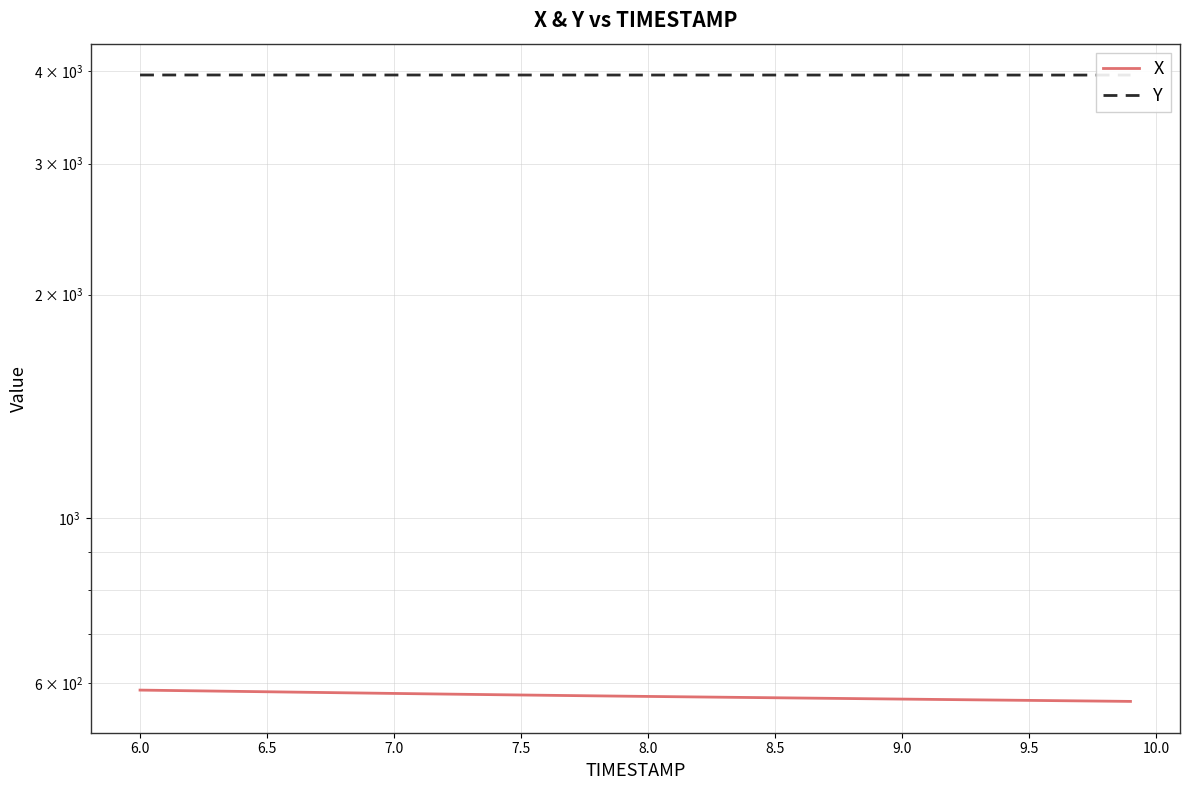

Reading right to left, what are all the values shown in this chart?

X: 567.3	567.8	568.2	568.7	569.1	569.5	570.0	570.5	570.9	571.4	571.8	572.3	572.8	573.3	573.7	574.2	574.7	575.1	575.6	576.1	576.6	577.1	577.6	578.1	578.7	579.2	579.8	580.3	580.9	581.5	582.1	582.7	583.3	583.9	584.5	585.1	585.7	586.3	586.9	587.5
Y: 3948.2	3948.2	3948.3	3948.3	3948.3	3948.3	3948.4	3948.4	3948.4	3948.4	3948.5	3948.5	3948.5	3948.5	3948.6	3948.6	3948.6	3948.6	3948.7	3948.7	3948.7	3948.7	3948.8	3948.8	3948.8	3948.8	3948.9	3948.9	3948.9	3948.9	3949.0	3949.0	3949.0	3949.1	3949.1	3949.1	3949.1	3949.1	3949.2	3949.2